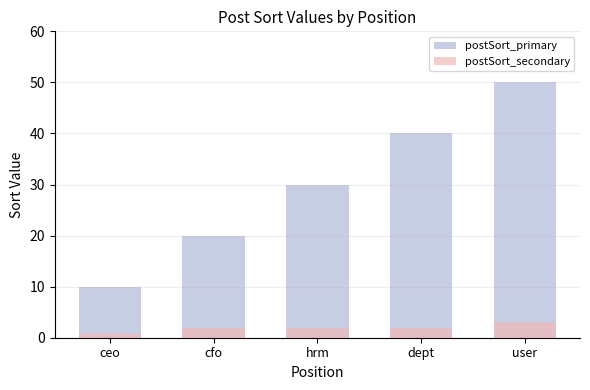

Rank the series by their maximum value, from lowest to highest.

postSort_secondary, postSort_primary